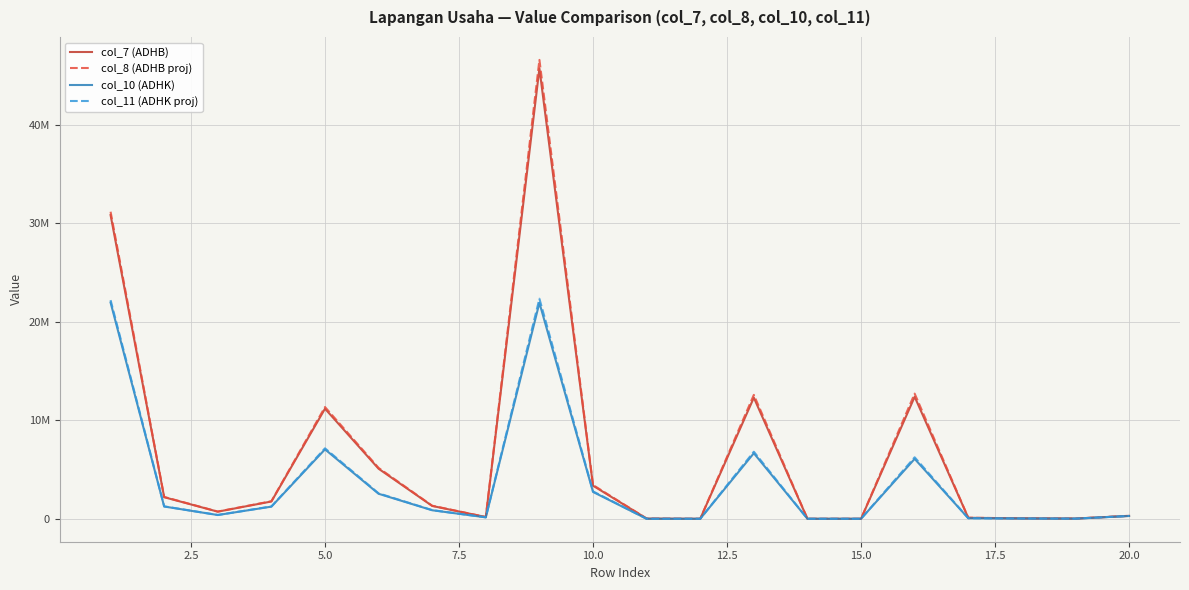

What is the difference between the maximum and second lowest values in the col_10 (ADHK) series?

21956172.7